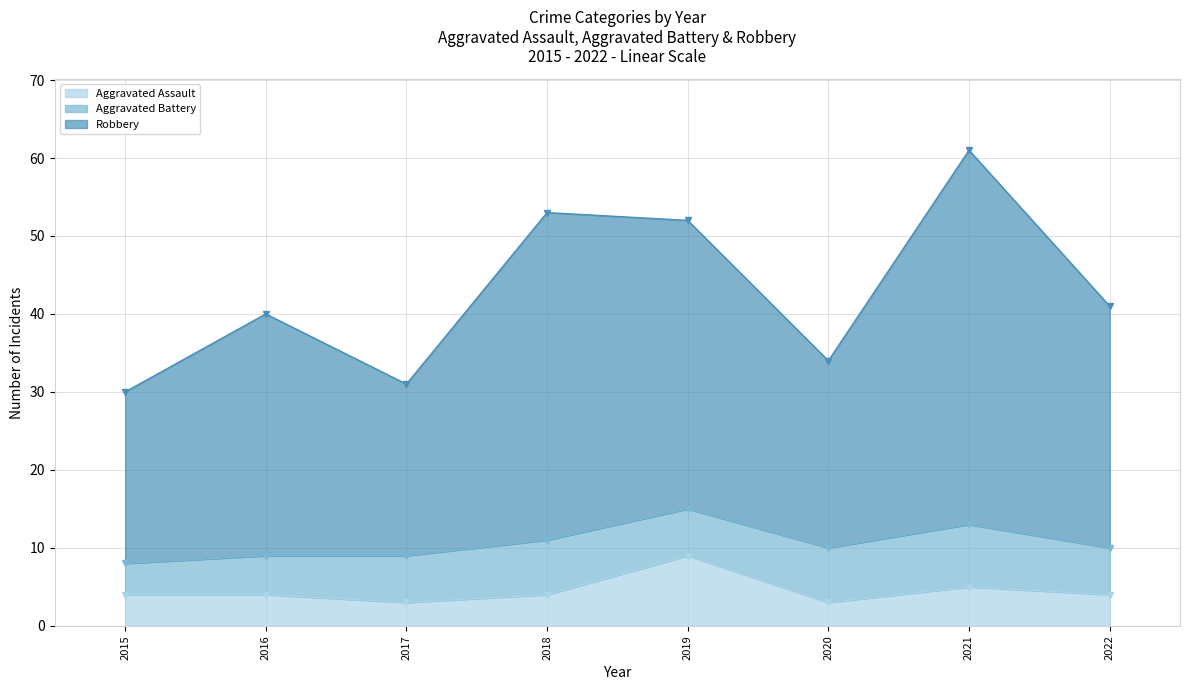

Which category has the highest value in the Aggravated Assault series?

2019